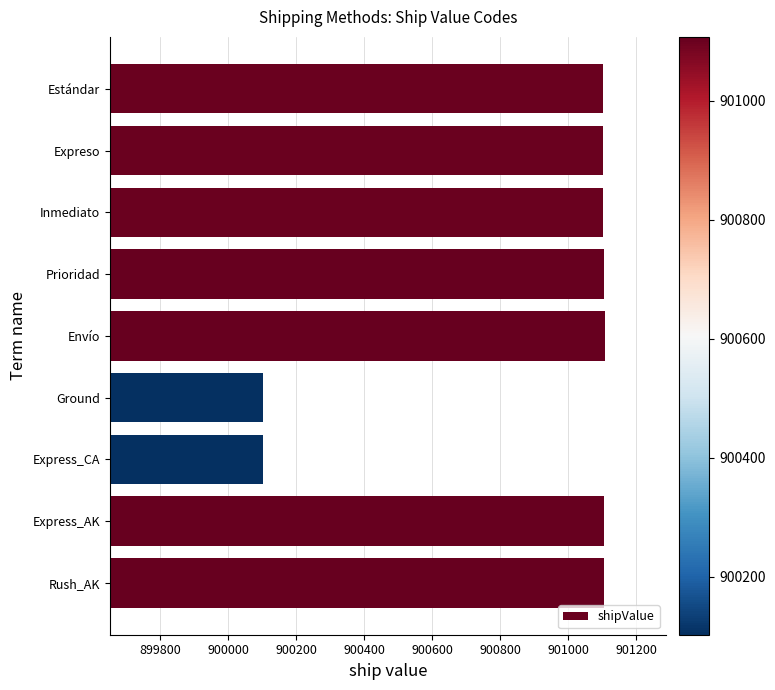

What is the value of the 3rd bar from the top?

901103